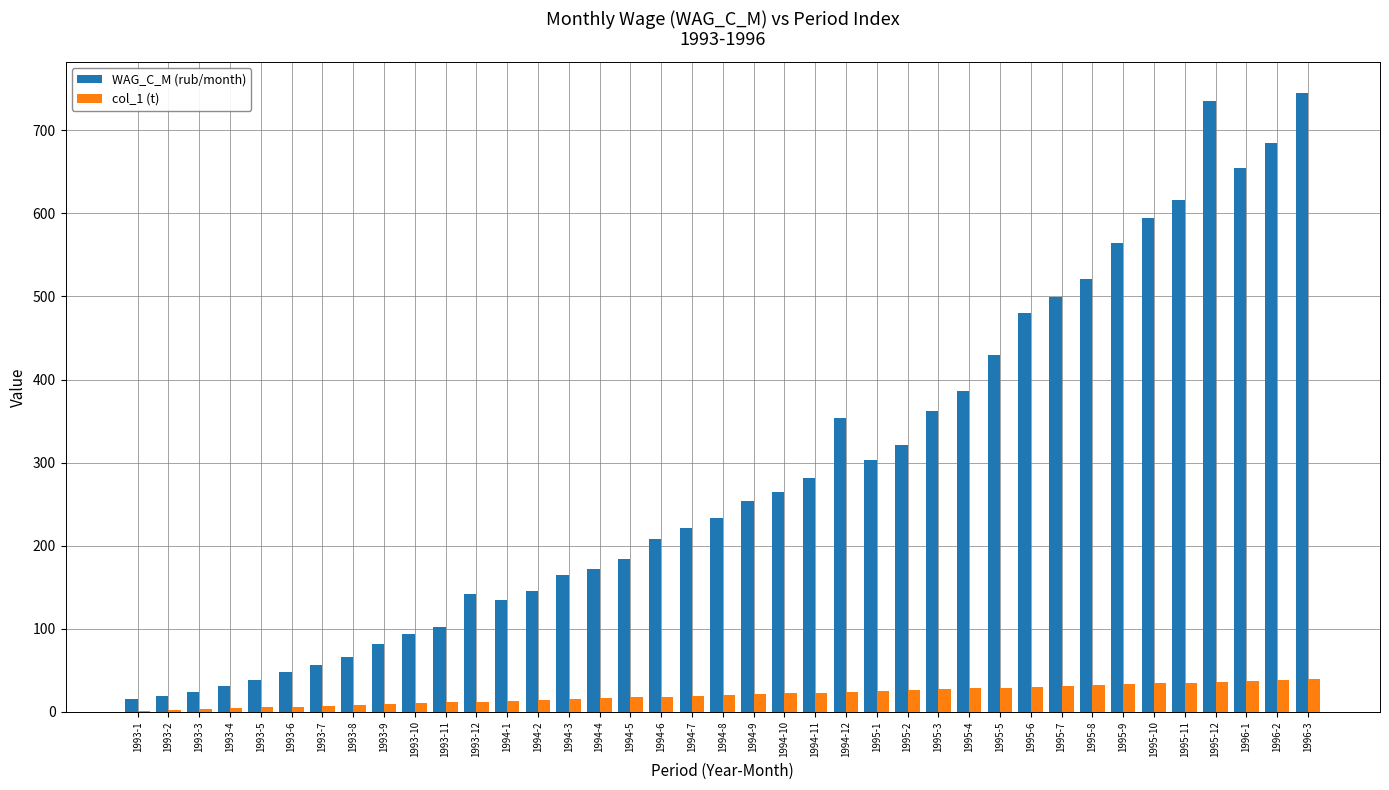

What is the highest value of the WAG_C_M (rub/month) series?

745.0